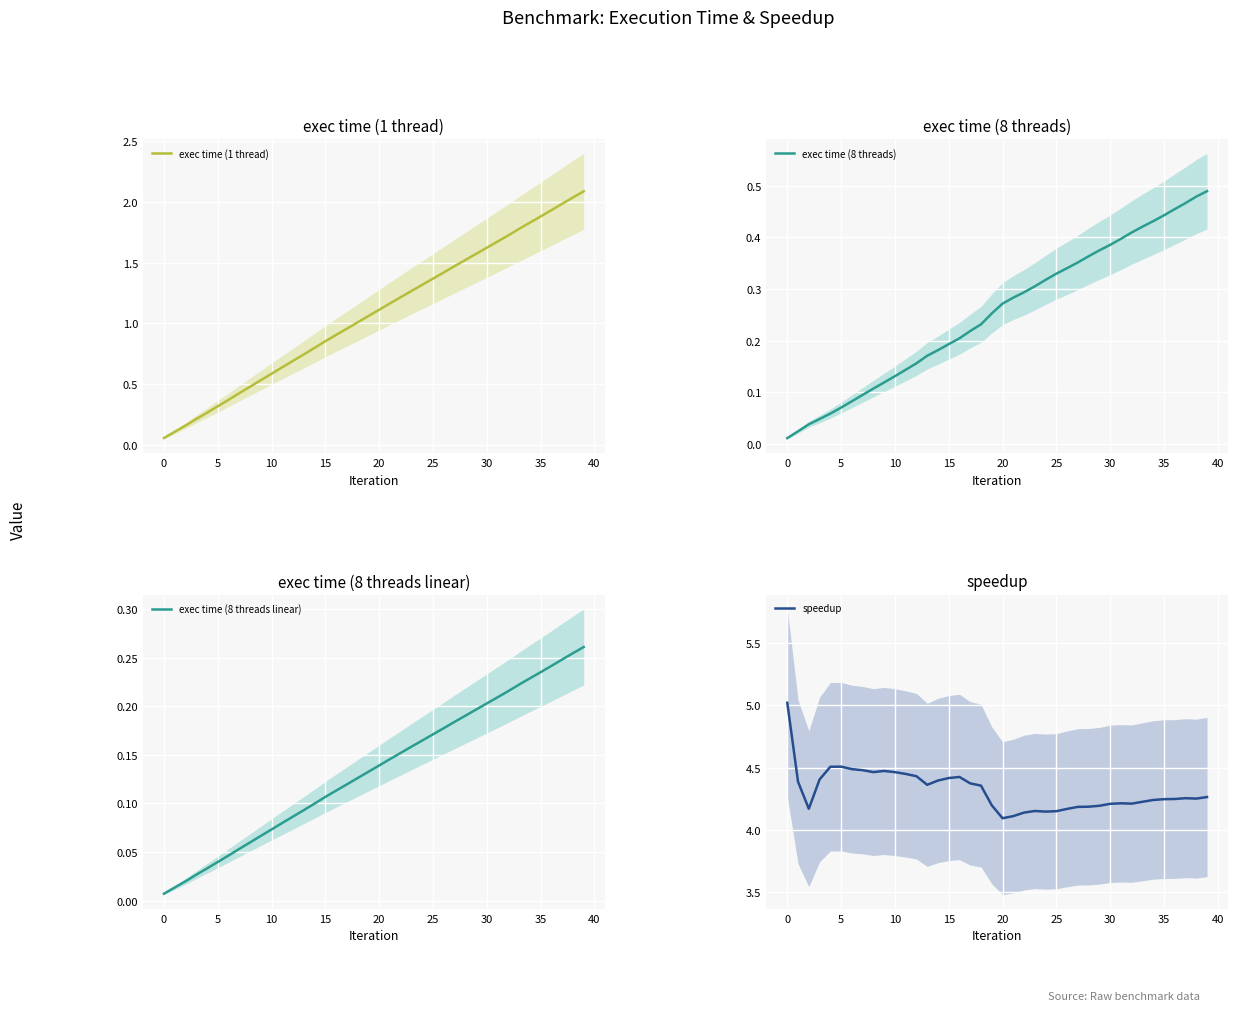

What is the sum of all speedup values?

172.7